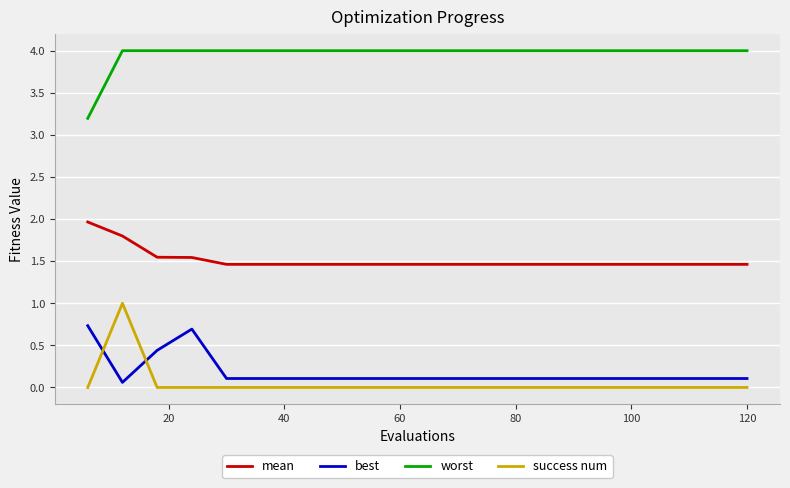

True or false: mean and success num cross at least once.

False